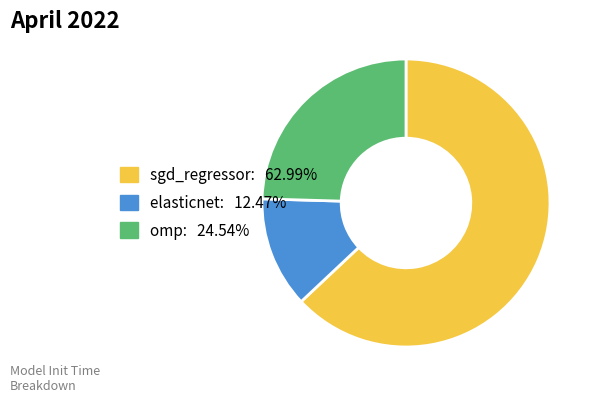

Do sgd_regressor: 62.99% and elasticnet: 12.47% together represent more than half of the pie?

Yes